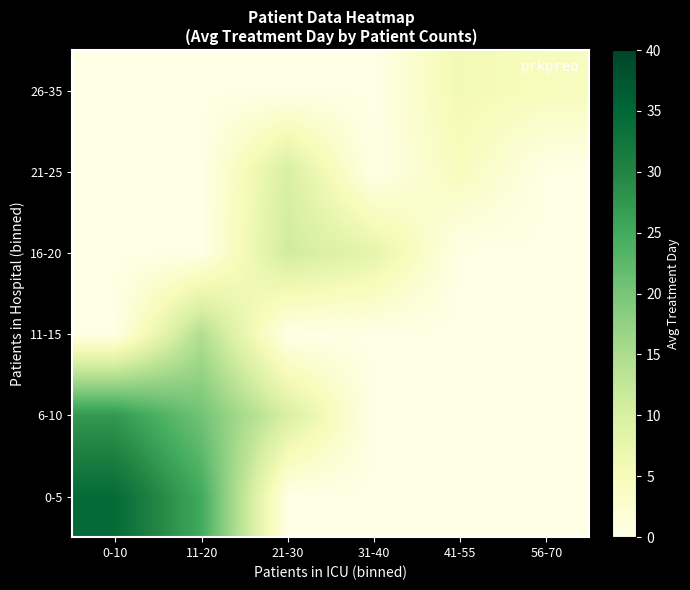

What is the spread (max minus min) of values at 0-10?

34.4